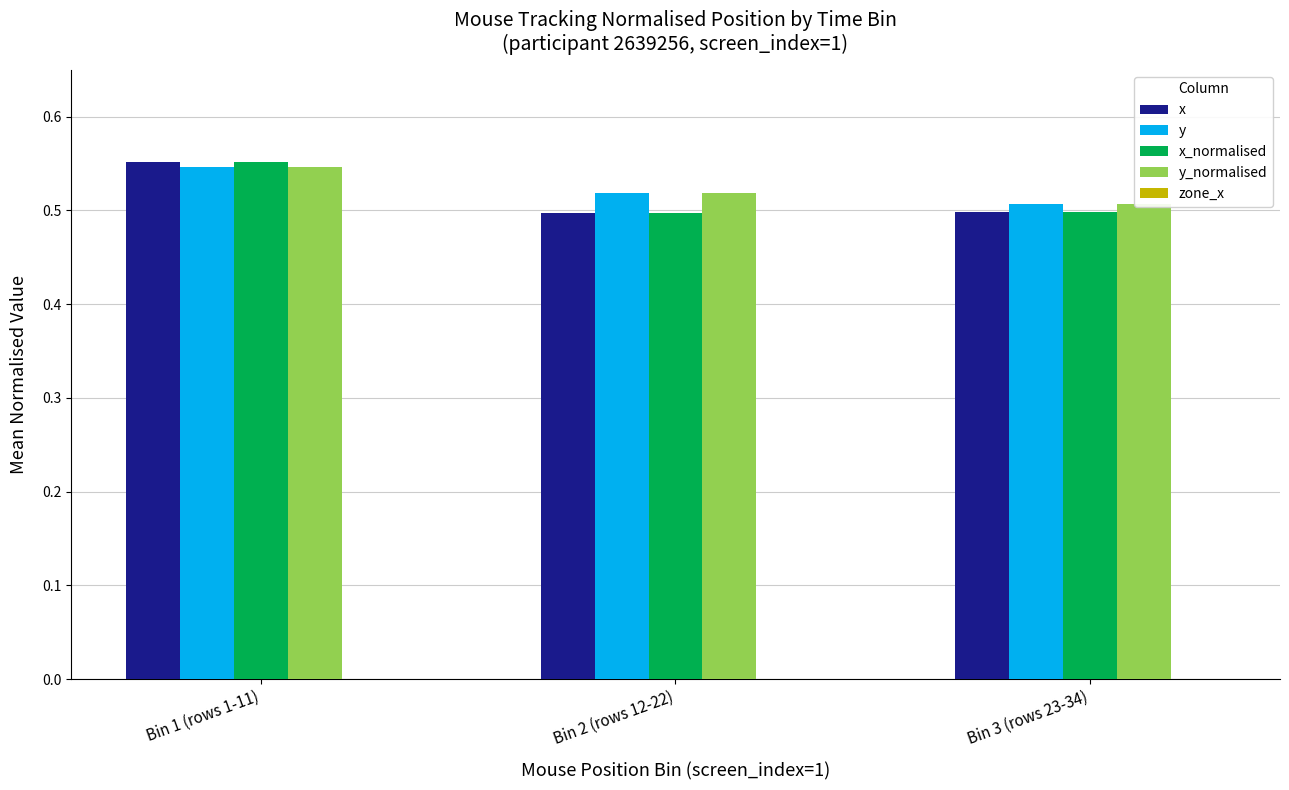

Is it true that x_normalised equals 0.5 at Bin 3 (rows 23-34)?

True